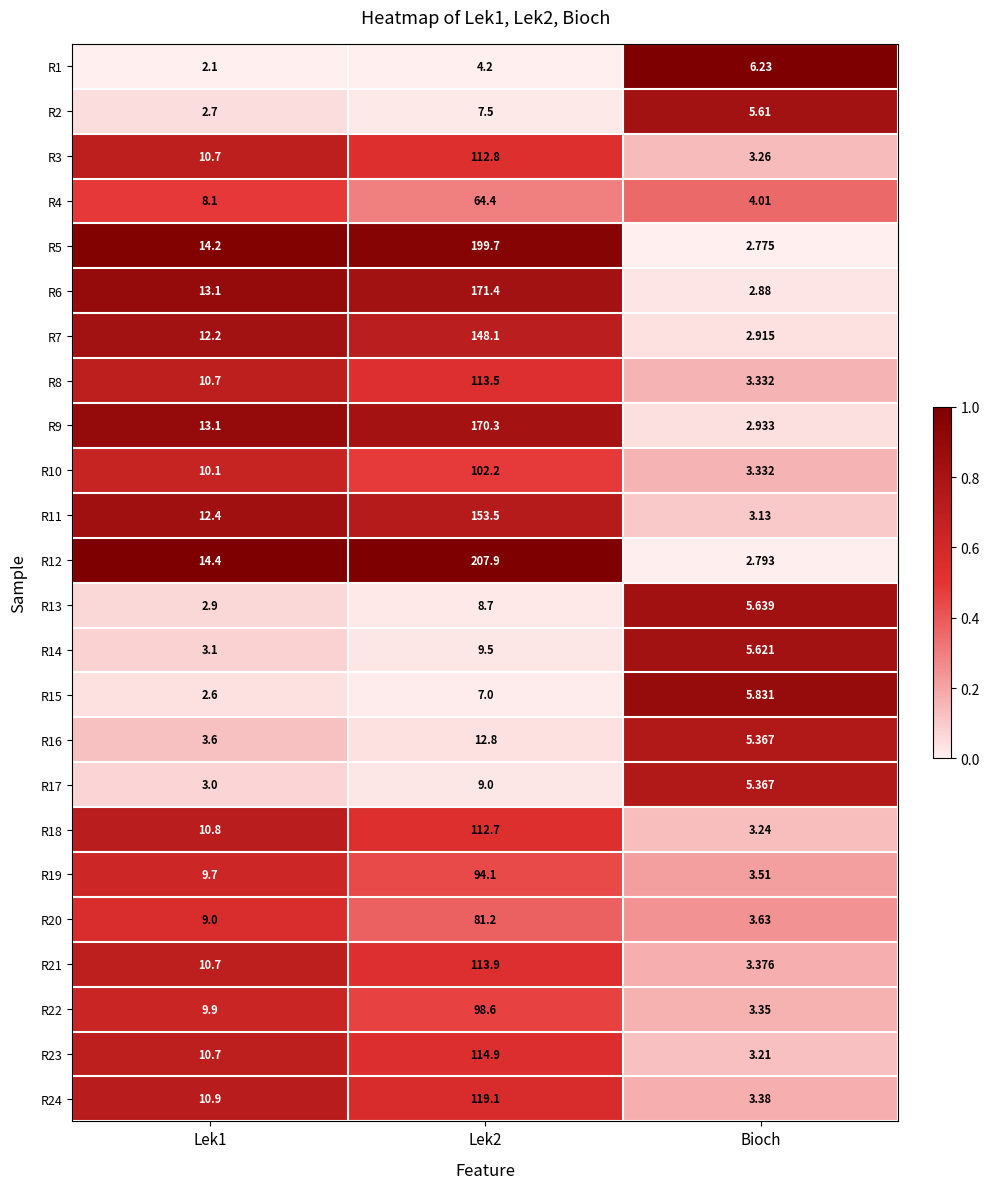

At which label does R3 reach its minimum?

Bioch